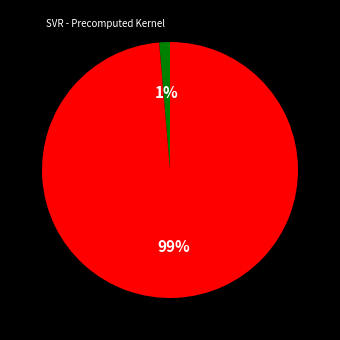

To the nearest percent, what is the average slice percentage?

50%